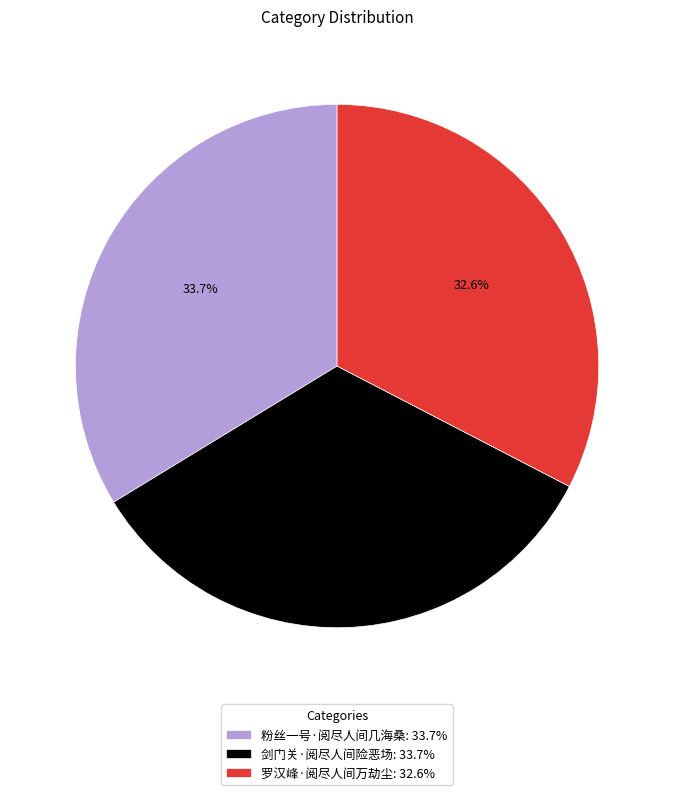

Is there a majority slice in this chart?

No